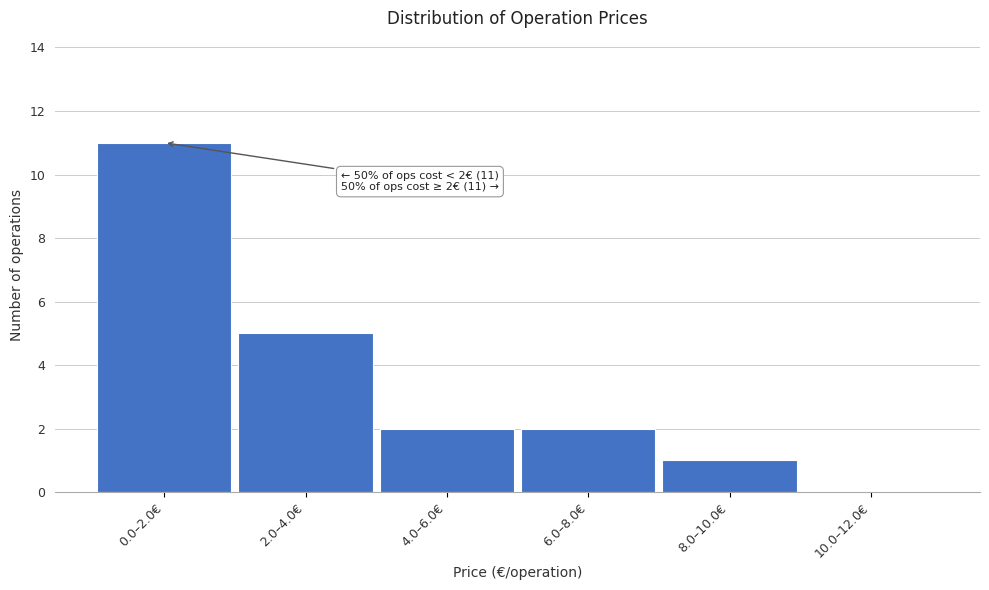

Reading left to right, transcribe all the data shown in this chart.

0.0–2.0€=11	2.0–4.0€=5	4.0–6.0€=2	6.0–8.0€=2	8.0–10.0€=1	10.0–12.0€=0